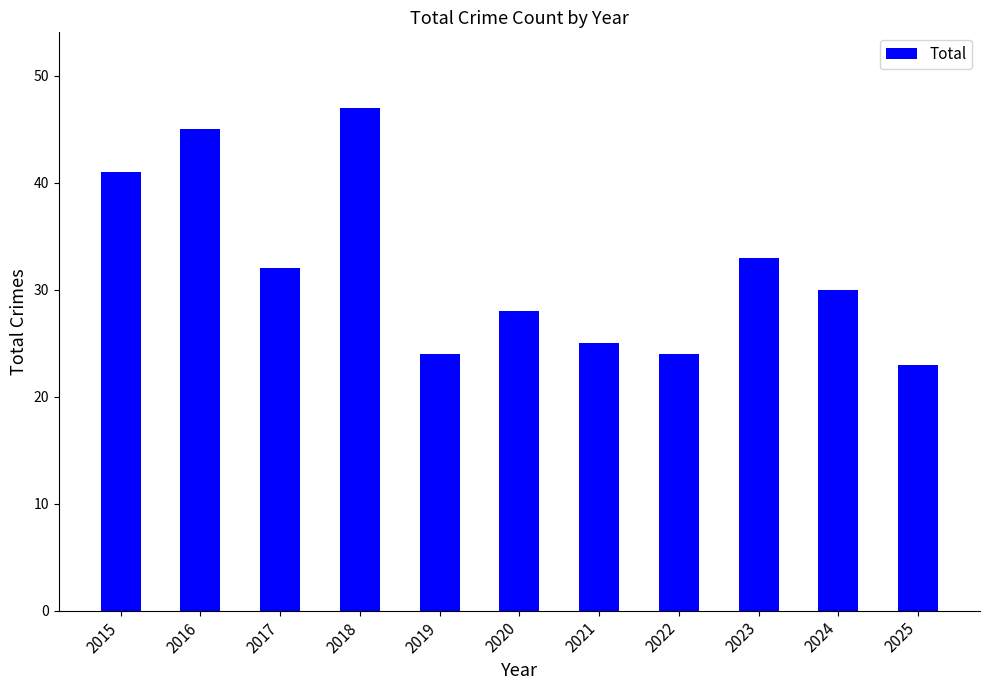

Are the bars grouped side by side (vs. stacked)?

No